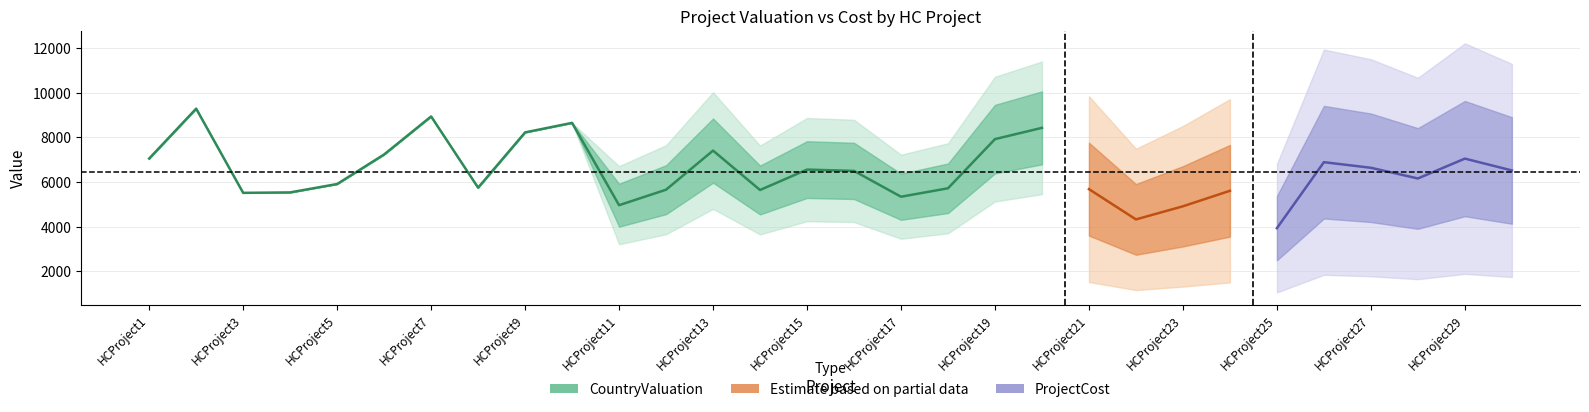

Between HCProject4 and HCProject10, which series saw the biggest shift?

CountryValuation